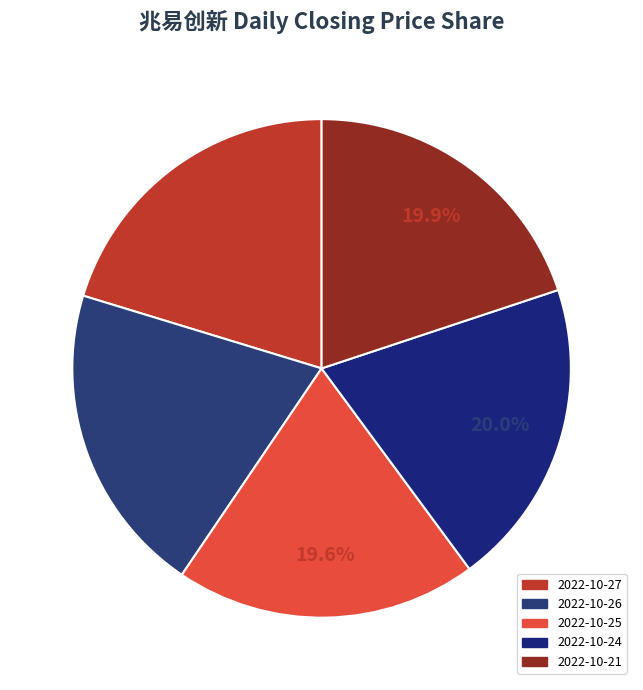

How many slices are in this pie chart?

5